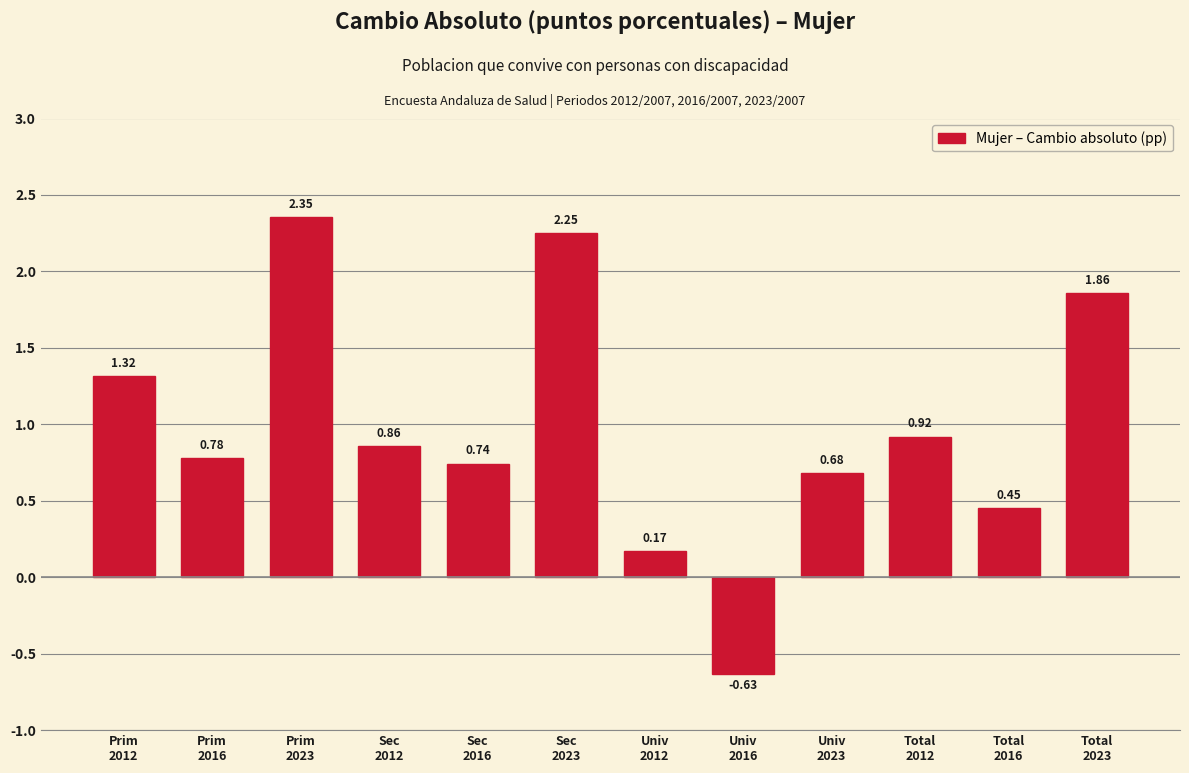

What is the difference between the maximum and minimum values?

3.0